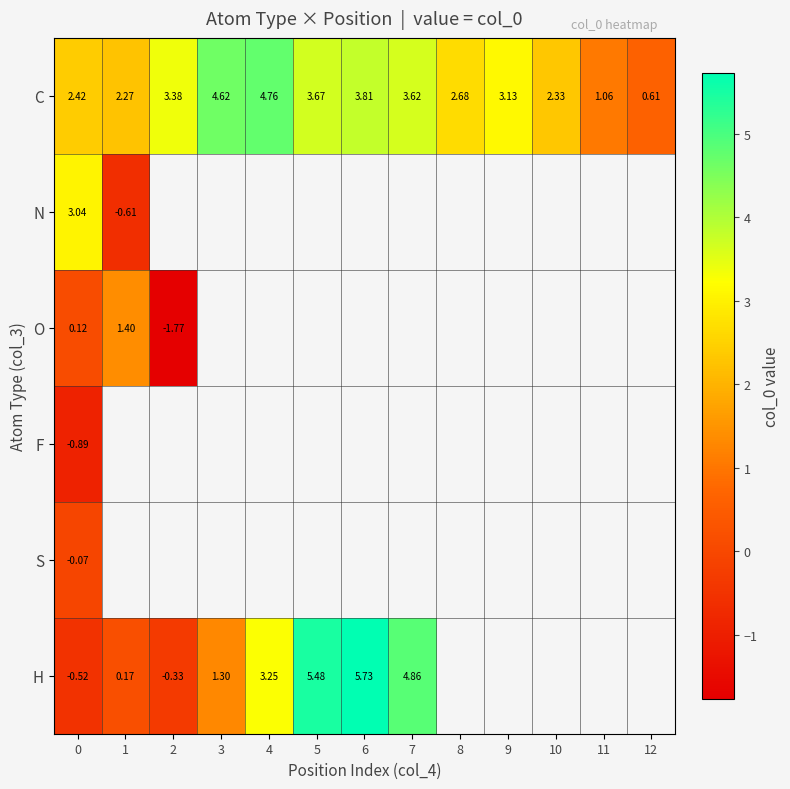

Rank the series at 0 from lowest to highest value.

F, H, S, O, C, N